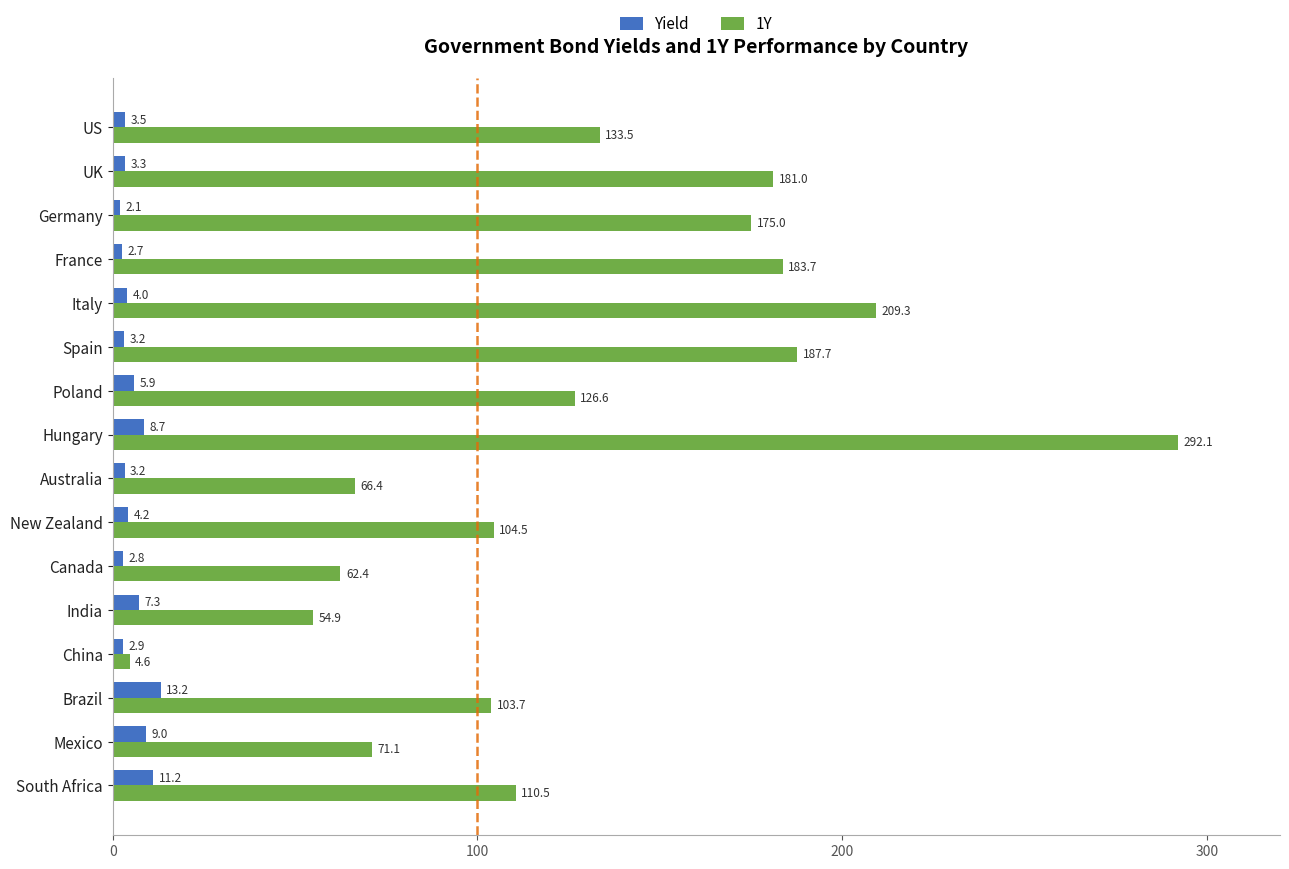

At how many categories does at least one series exceed 264?

1